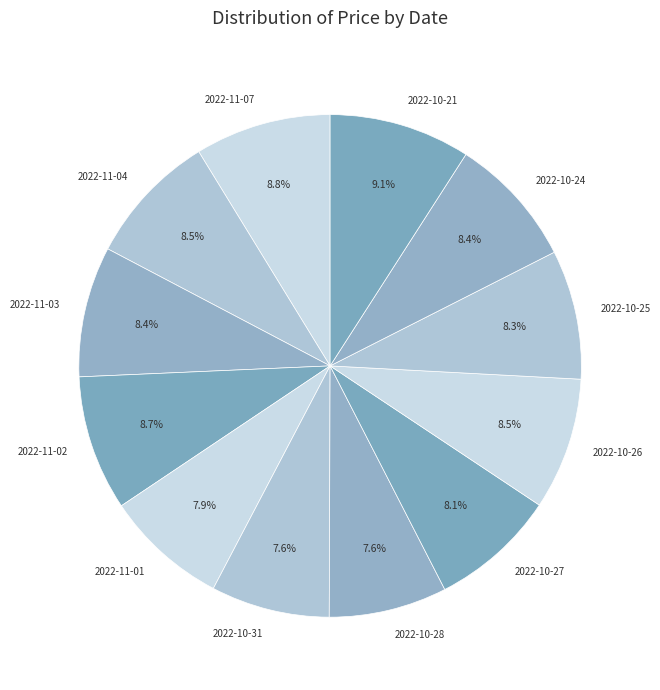

Which has a higher value, 2022-10-26 or 2022-10-31?

2022-10-26